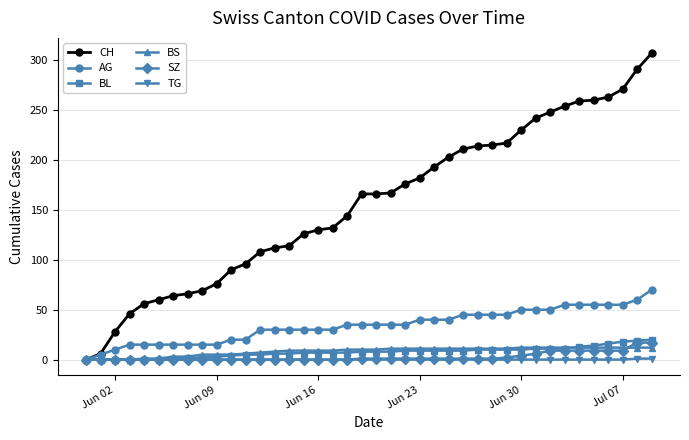

Which series has the largest range (max minus min)?

CH